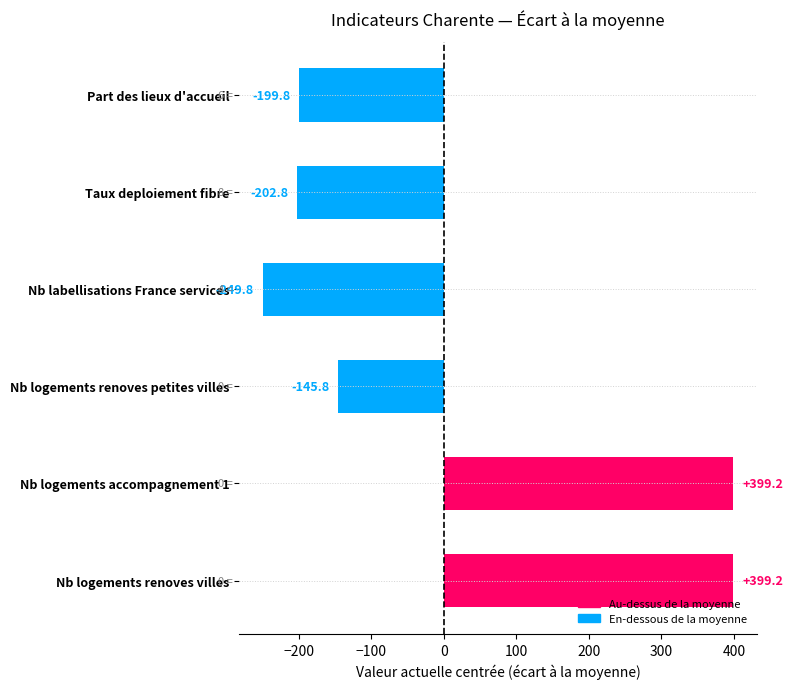

At which label is the value closest to 74?

Nb logements renoves petites villes